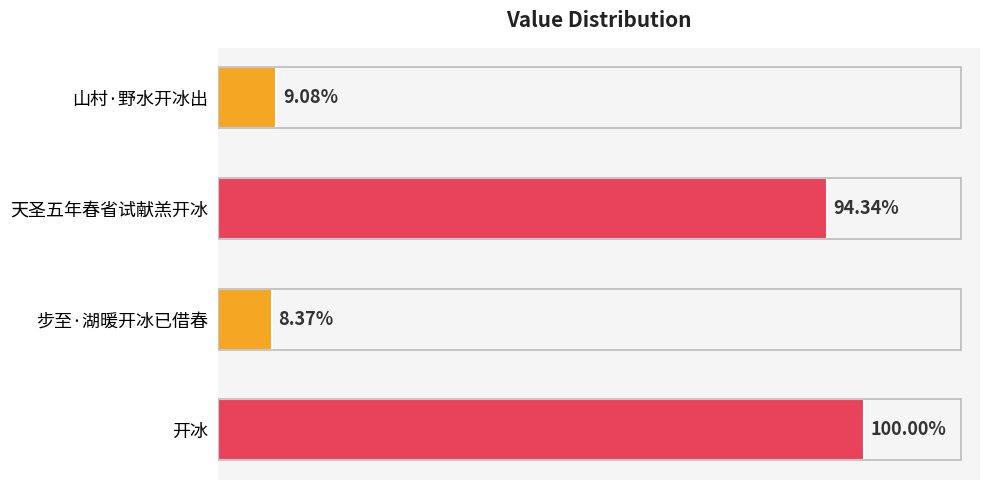

Are the bars horizontal?

Yes